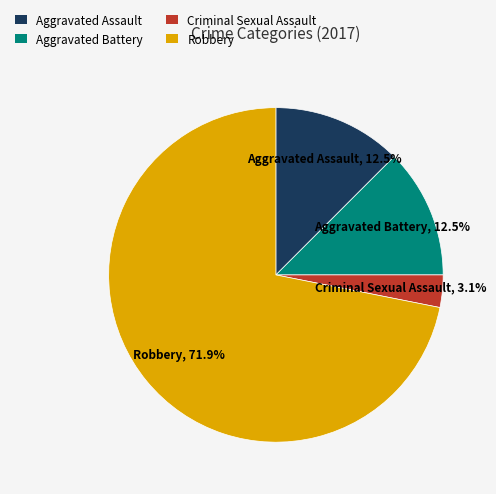

Does any single category account for the majority?

Yes